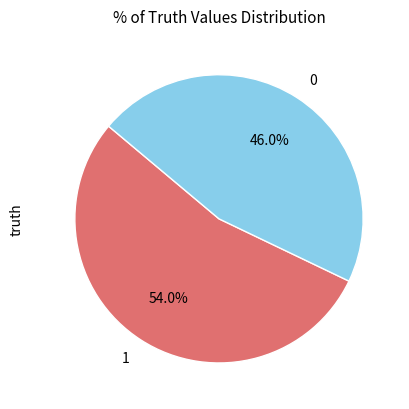

Rank the categories by value from highest to lowest.

1, 0